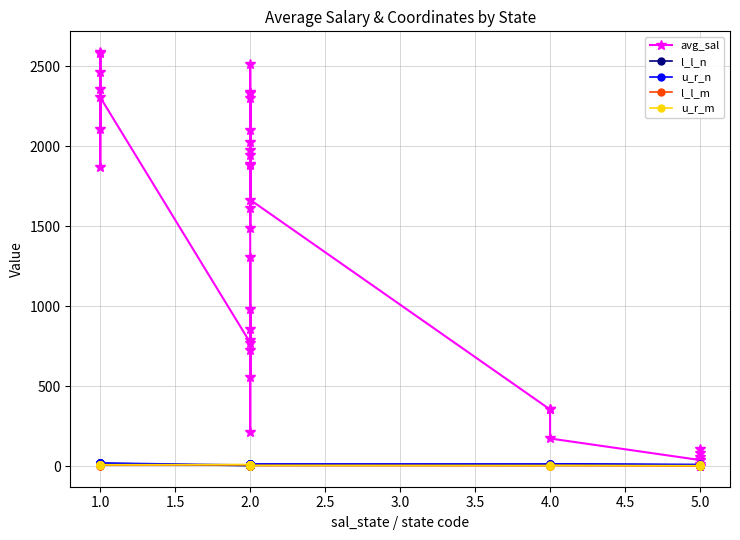

How many intersections are there between avg_sal and u_r_m?

5